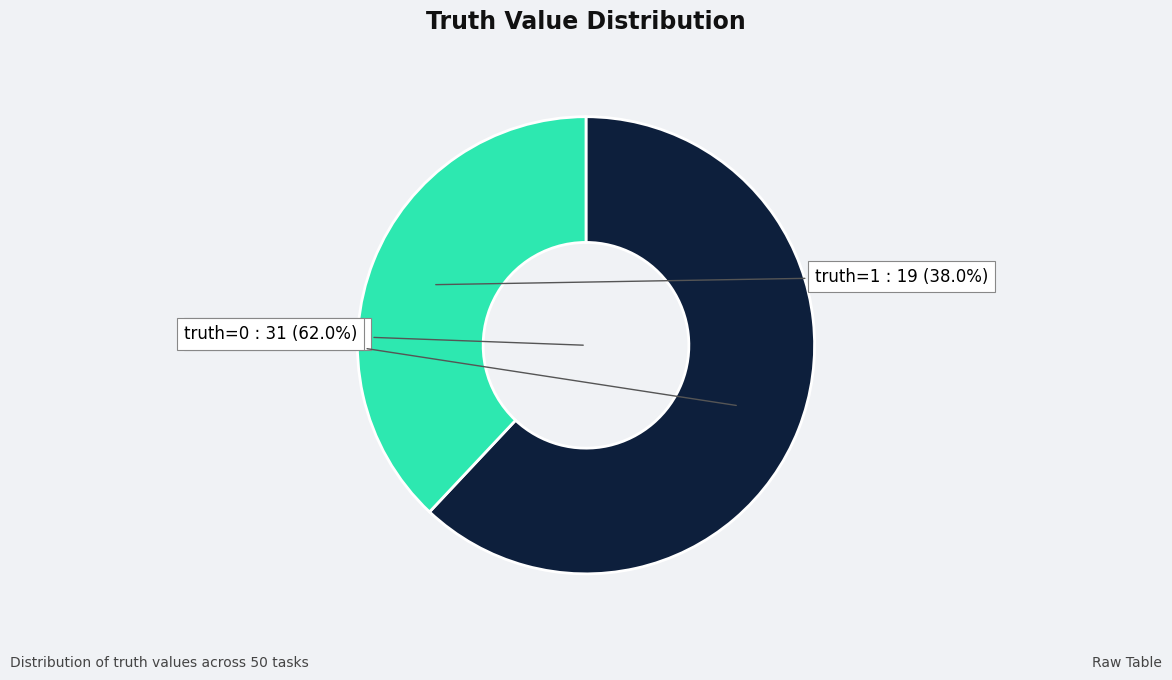

Is it true that 1 is 38% of the pie?

True